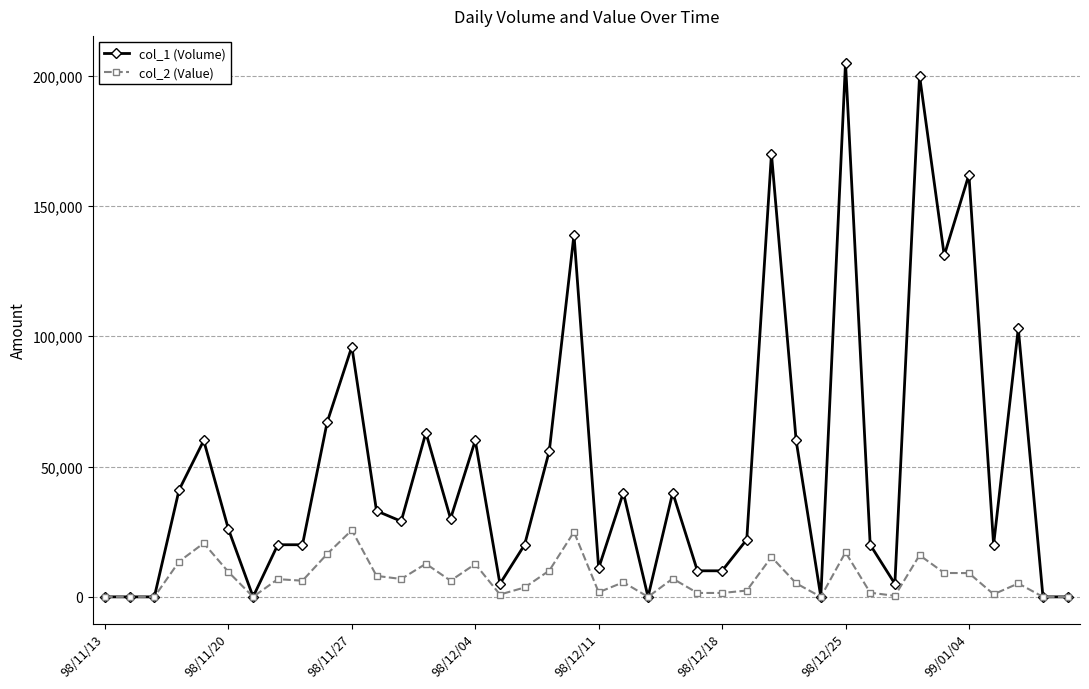

Rank the series by their average value, from lowest to highest.

col_2 (Value), col_1 (Volume)